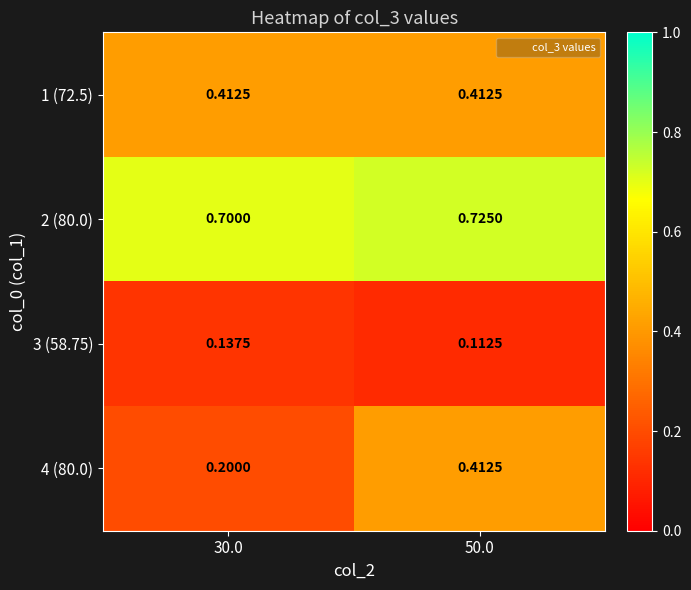

Which label corresponds to the largest value in the chart?

50.0